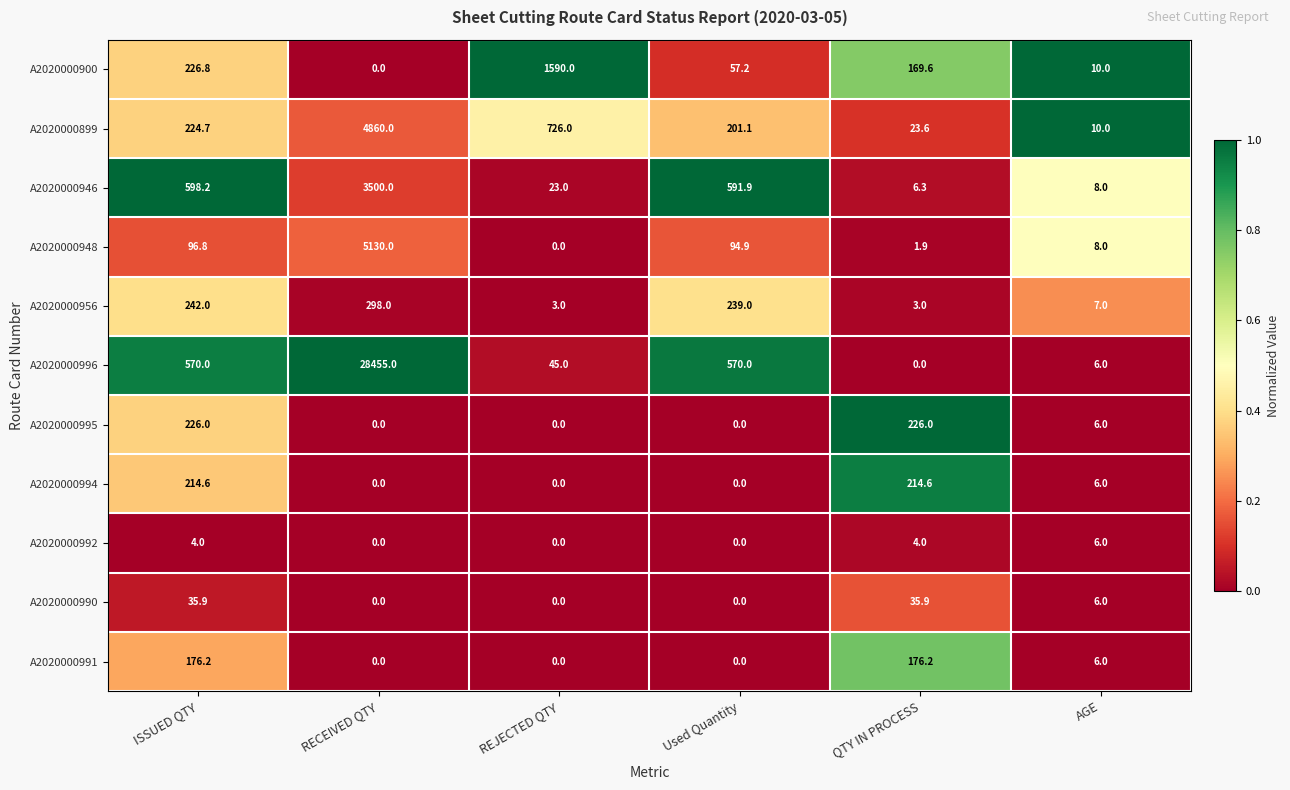

What is the average value of the A2020000900 series?

342.3